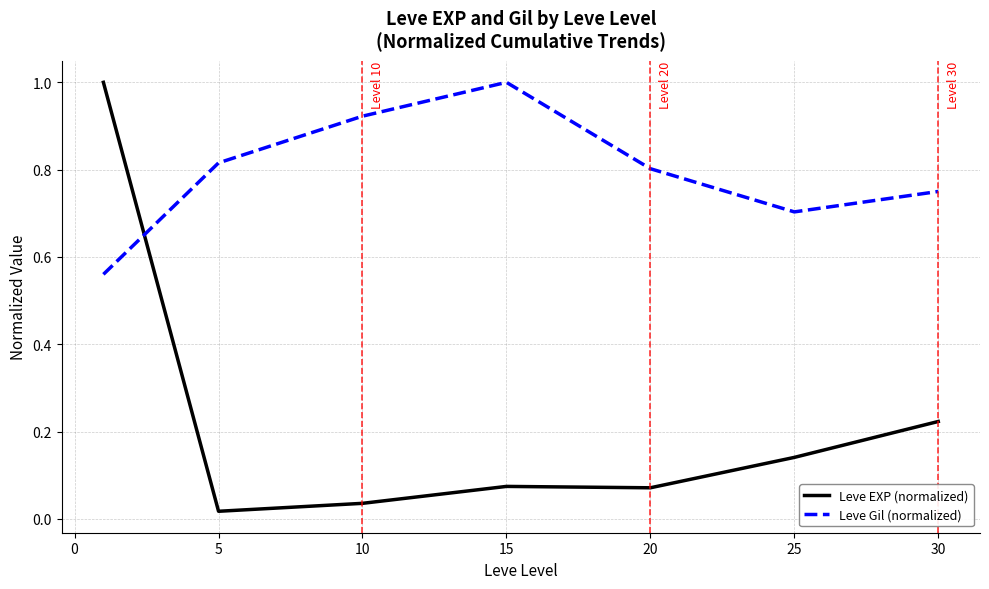

What is the difference between the maximum and minimum values in the Leve Gil (normalized) series?

0.4